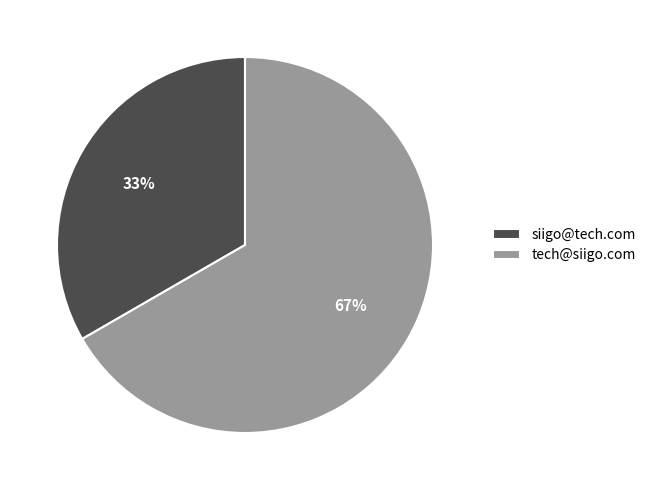

To the nearest percent, what is the combined percentage of siigo@tech.com and tech@siigo.com?

100%